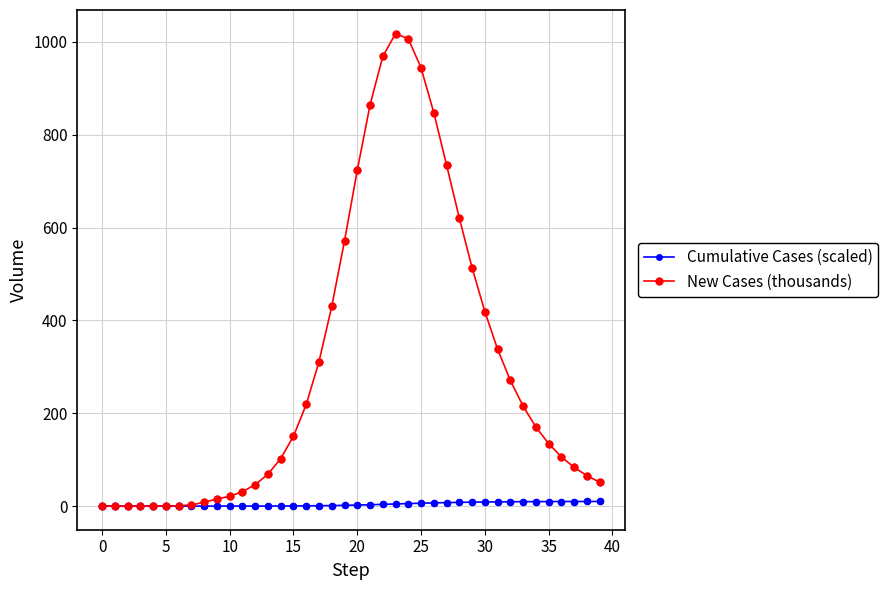

Which series has the largest range (max minus min)?

New Cases (thousands)